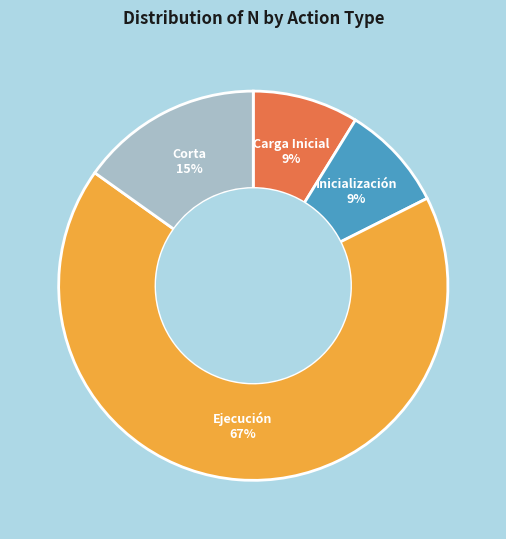

How many slices are in this pie chart?

4